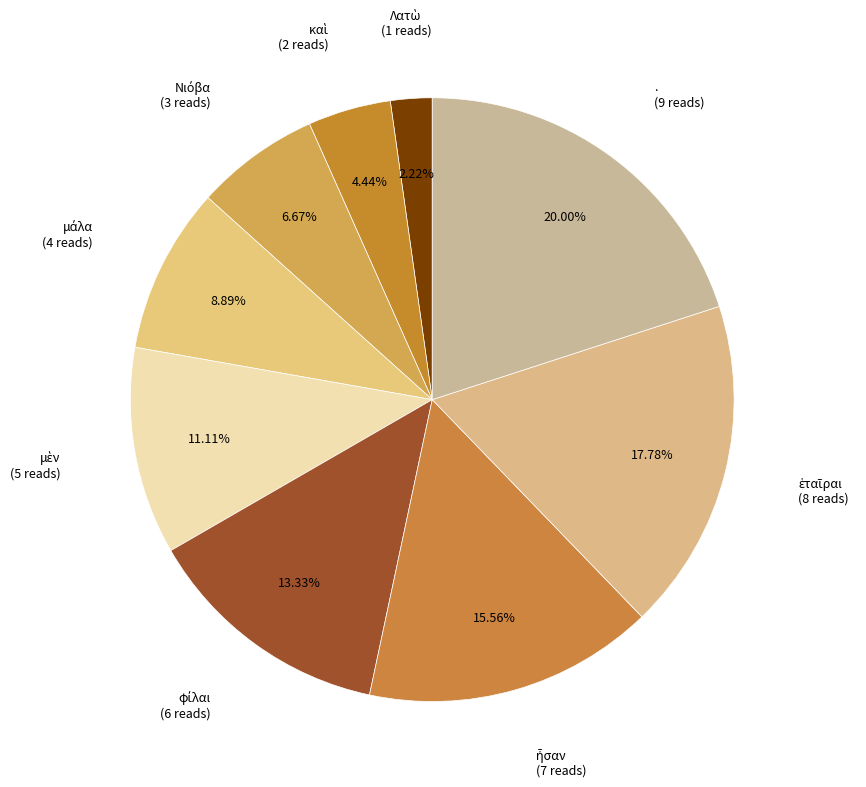

Is there any slice that represents more than half of the pie?

No